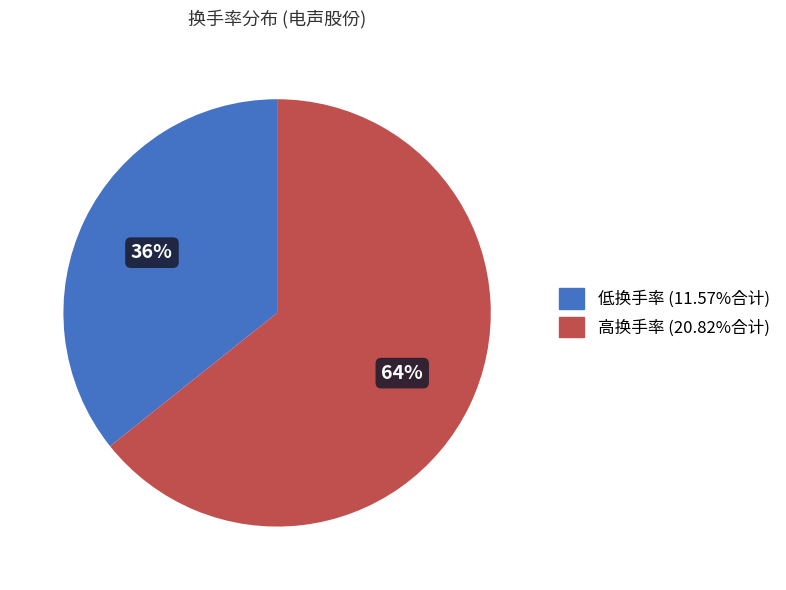

Is there any slice that represents more than half of the pie?

Yes